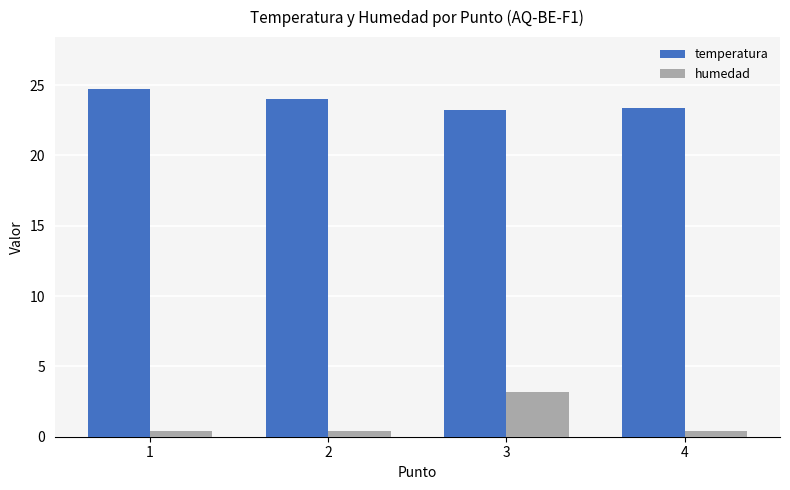

Rank the series by their average value, from lowest to highest.

humedad, temperatura